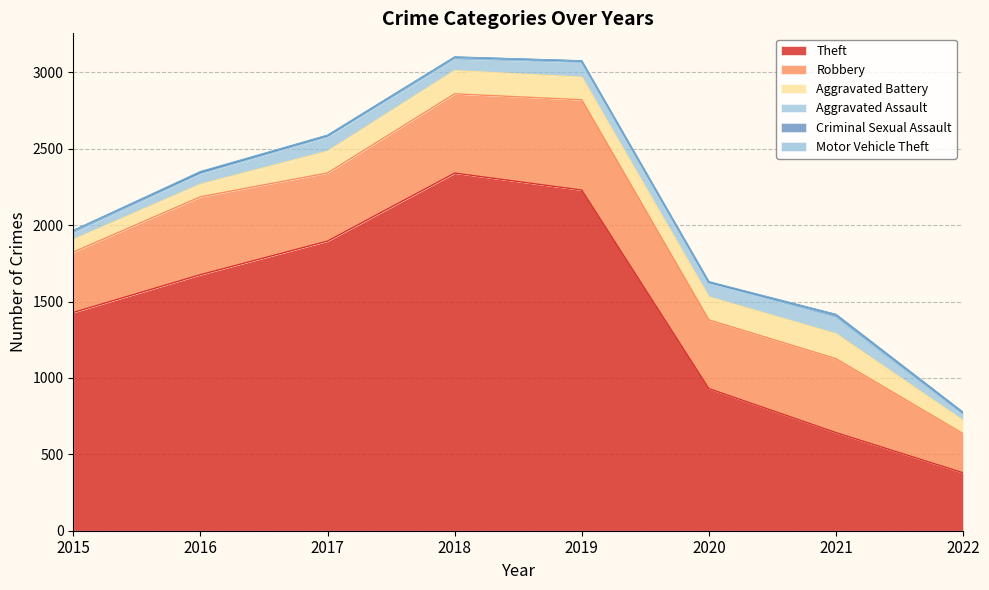

Reading left to right, list all the values displayed in this chart.

Theft: 1429	1676	1896	2341	2230	930	642	379
Robbery: 395	510	446	519	591	450	484	256
Aggravated Battery: 82	82	142	152	148	150	163	86
Aggravated Assault: 46	71	95	77	98	94	110	42
Criminal Sexual Assault: 12	8	8	11	8	3	15	10
Motor Vehicle Theft: 1	4	2	1	1	3	2	2